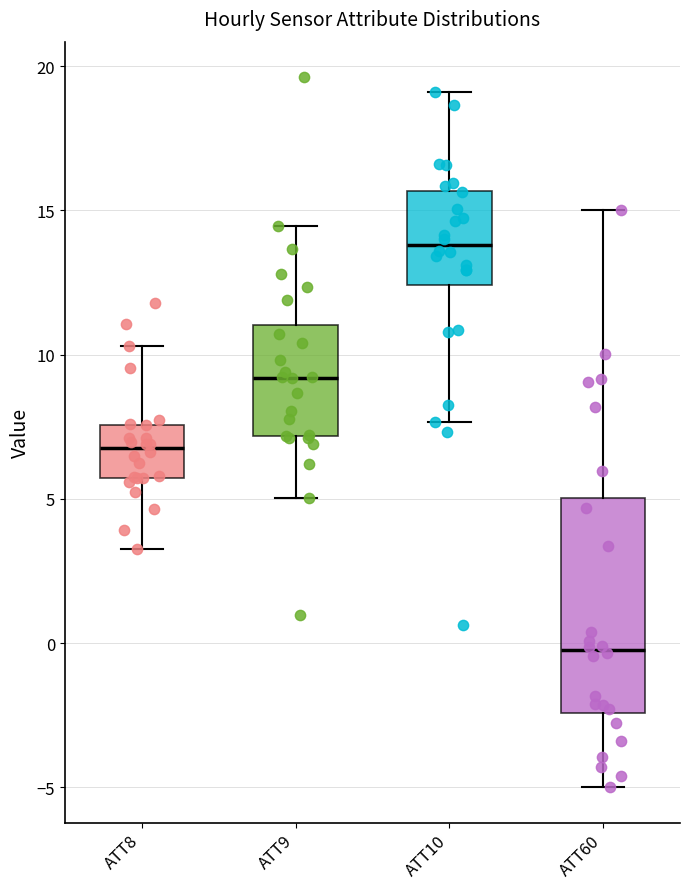

Reading left to right, read every box against the y-axis: the position of its median line, the range the box covers, and the ends of its whiskers. The values are not printed on the chart, so give them approximately, as read against the axis.

ATT8: median 7.0, box 5.5 to 7.5, whiskers 3.5 to 10.5
ATT9: median 9.0, box 7.0 to 11.0, whiskers 5.0 to 14.5
ATT10: median 14.0, box 12.5 to 15.5, whiskers 7.5 to 19.0
ATT60: median -0.5, box -2.5 to 5.0, whiskers -5.0 to 15.0